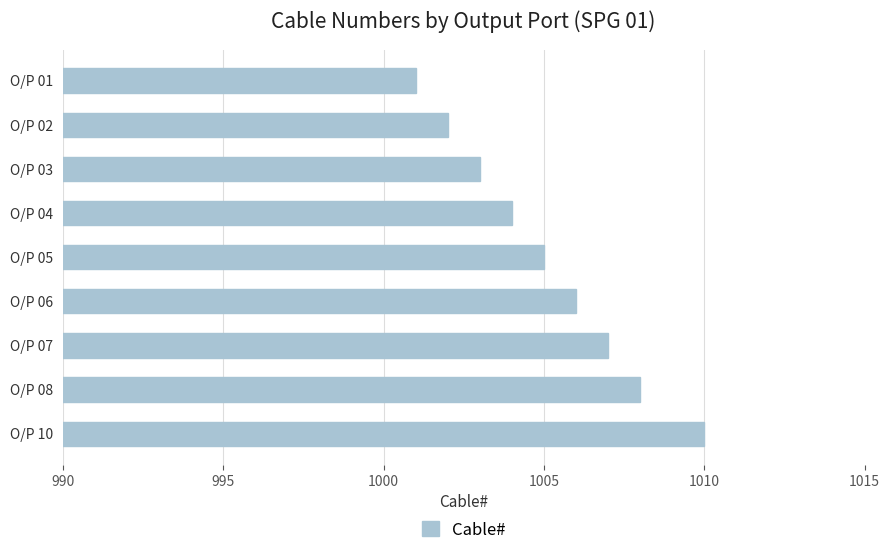

List the labels in order of value, smallest first.

O/P 01, O/P 02, O/P 03, O/P 04, O/P 05, O/P 06, O/P 07, O/P 08, O/P 10